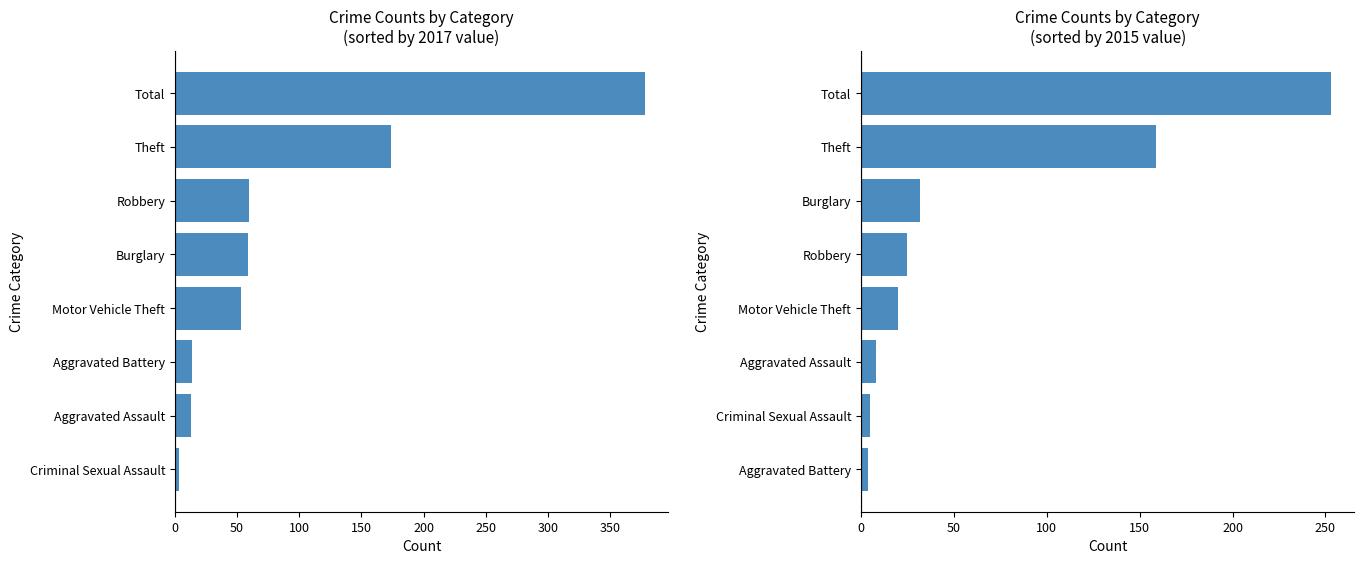

What is the greatest value displayed?

378